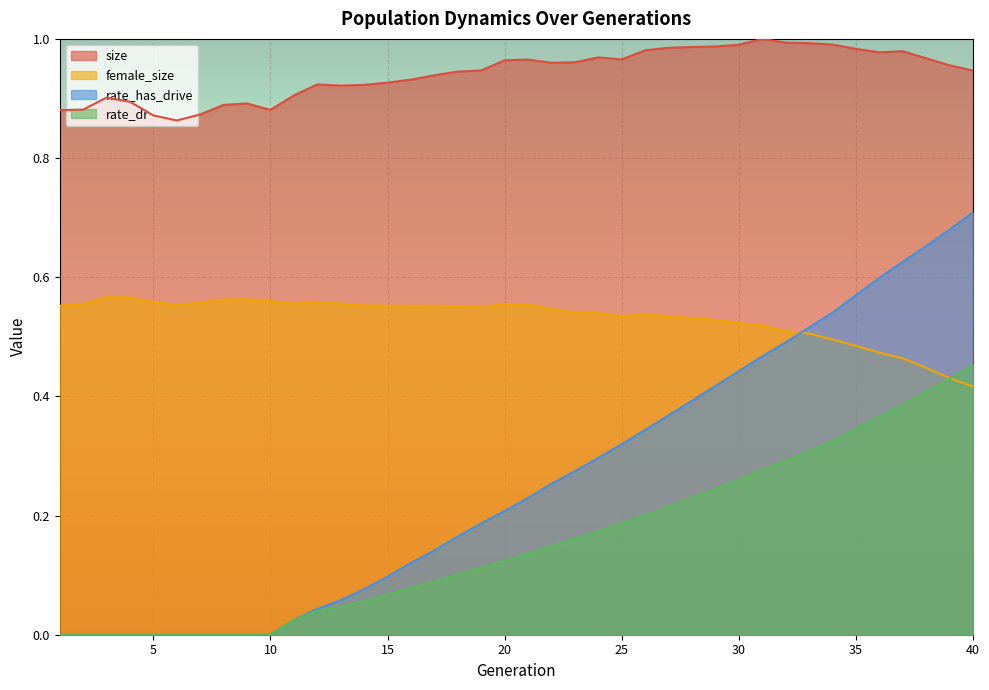

List the labels in order of rate_dr value, smallest first.

1, 2, 3, 4, 5, 6, 7, 8, 9, 10, 11, 12, 13, 14, 15, 16, 17, 18, 19, 20, 21, 22, 23, 24, 25, 26, 27, 28, 29, 30, 31, 32, 33, 34, 35, 36, 37, 38, 39, 40